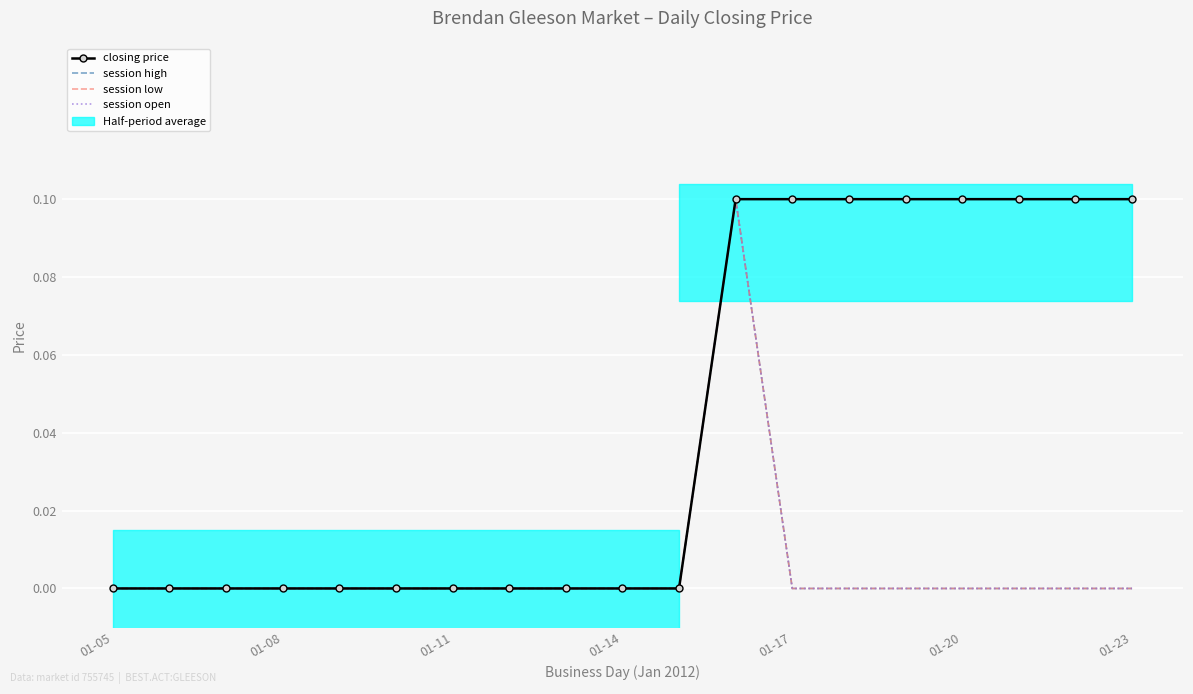

Which has a higher value, 17 or 9?

17